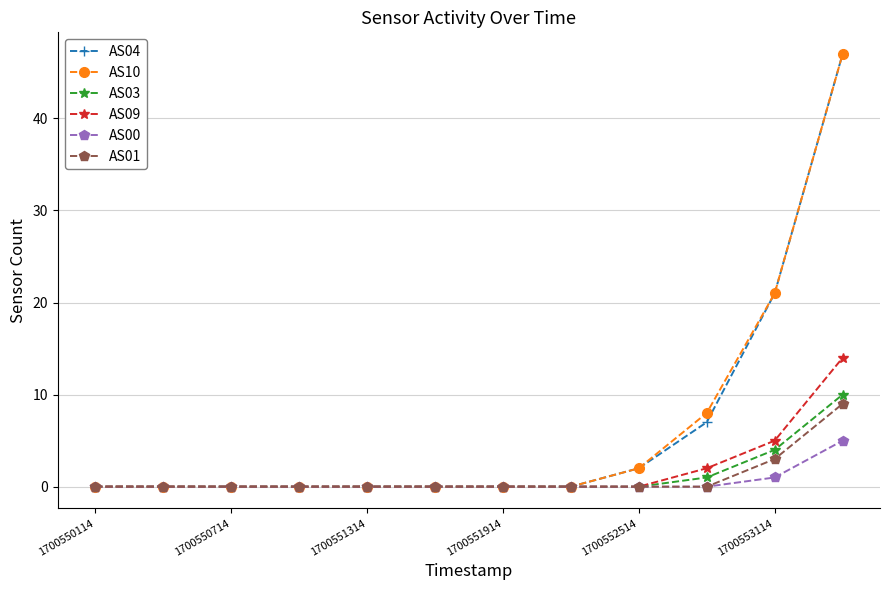

What is the maximum value shown in the chart?

47